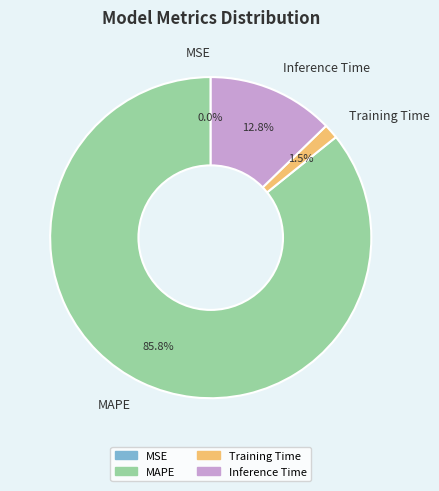

Is it true that Training Time is 11% of the pie?

False